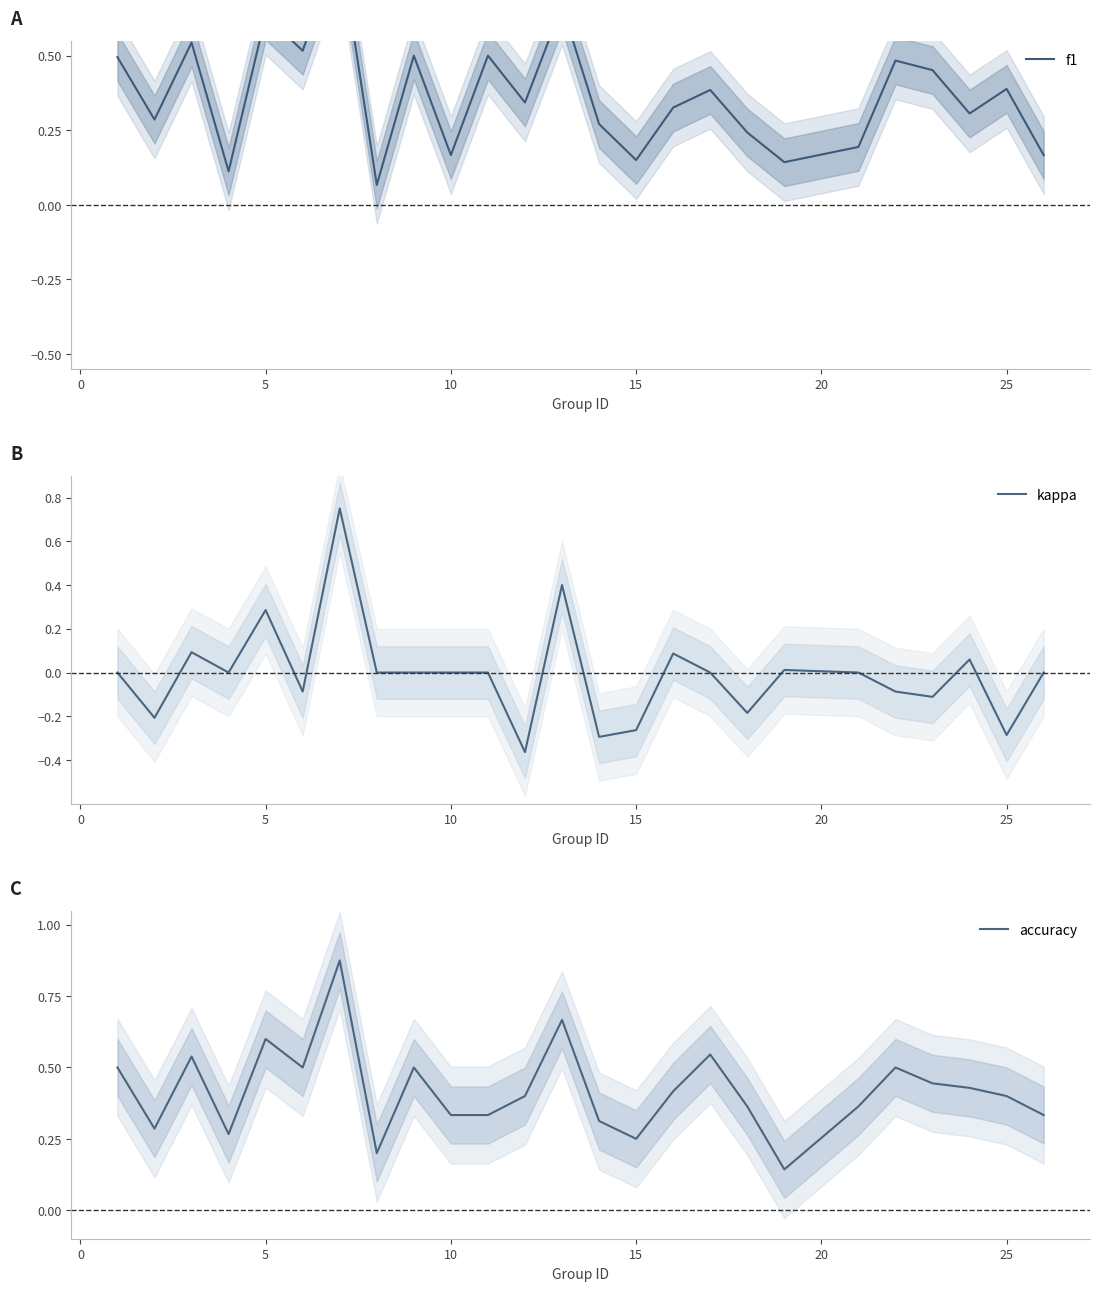

What is the value of the accuracy point at the 12th from the left?

0.4